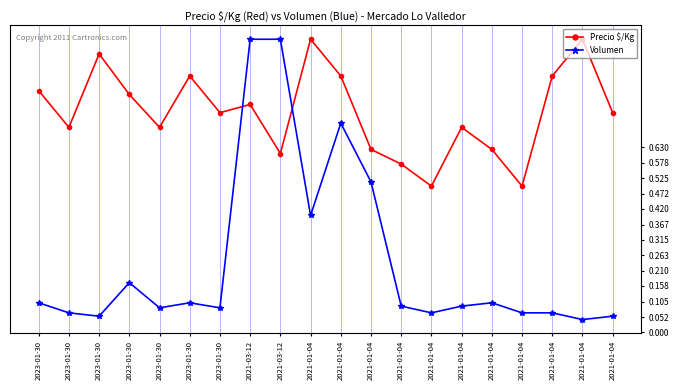

Is it true that Volumen equals 0.3 at 2021-01-04?

False